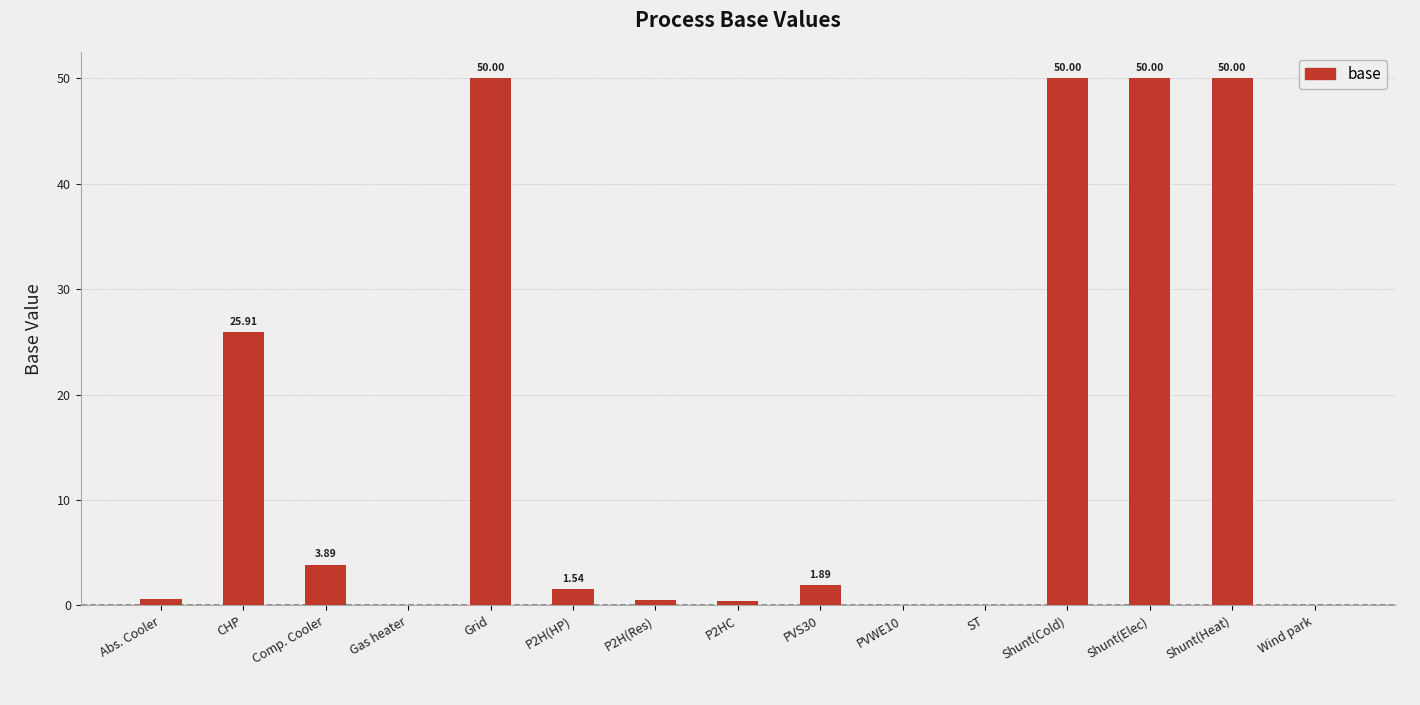

What is the change in value from CHP to Wind park?

-25.9